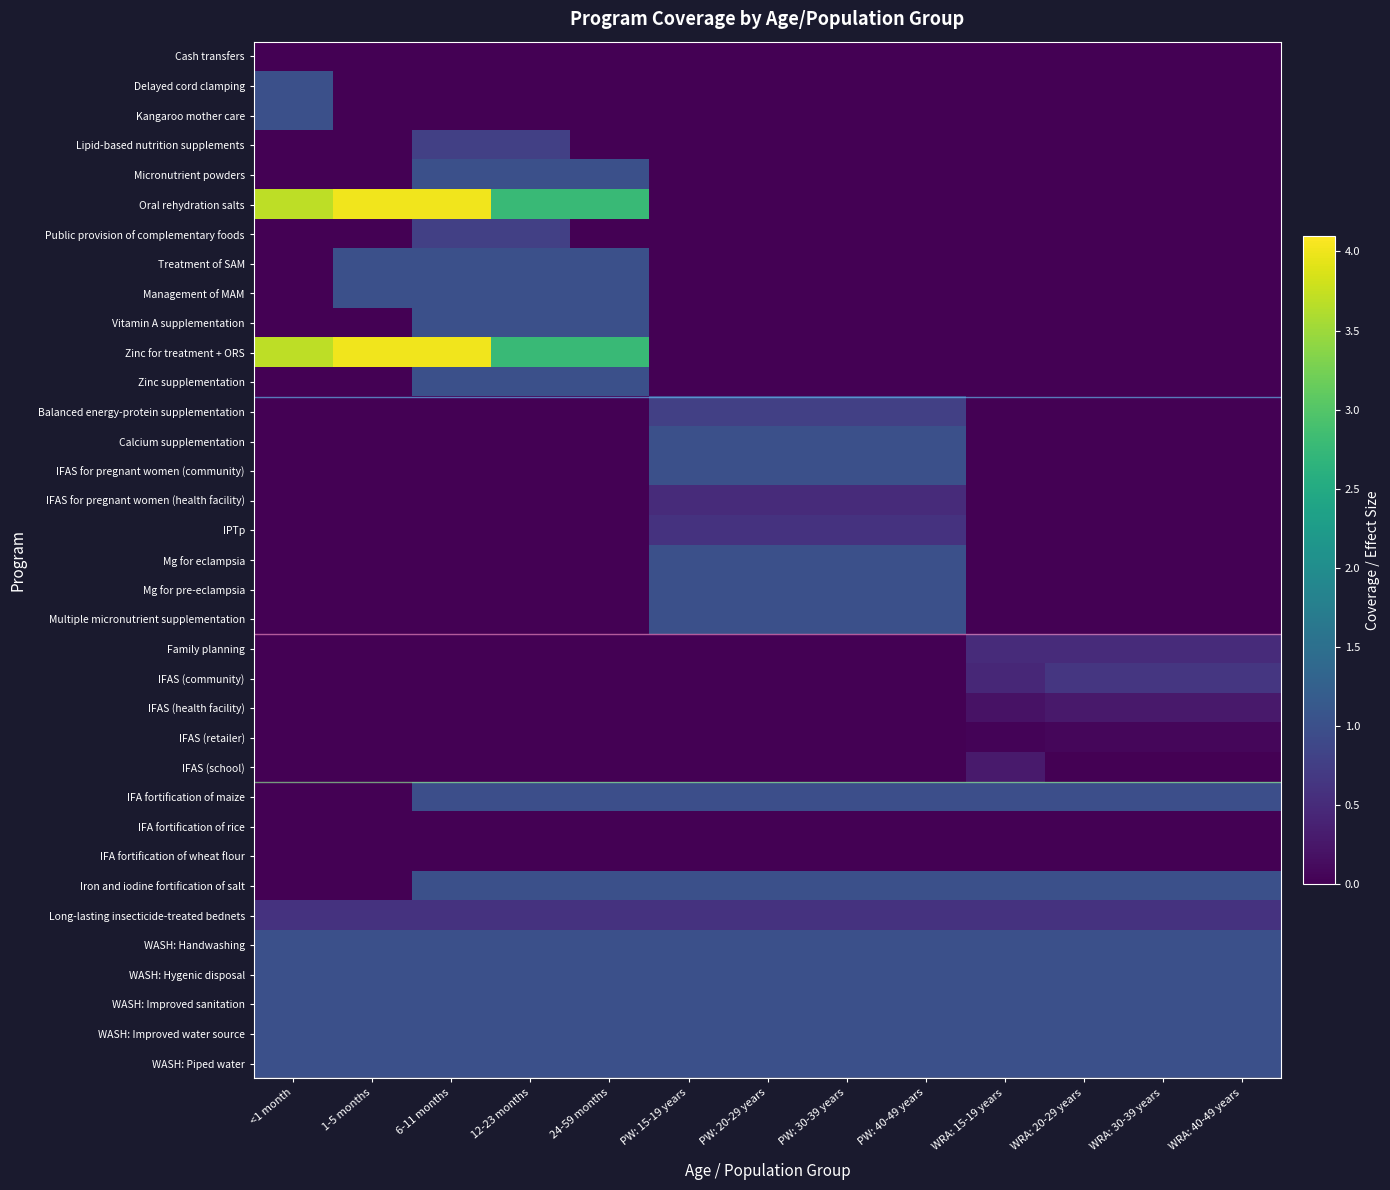

Count the number of categories in the chart.

13